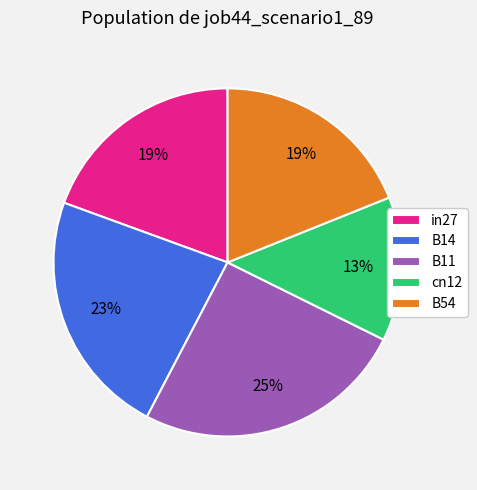

What is the ratio of the value at in27 to the value at B11?

0.8